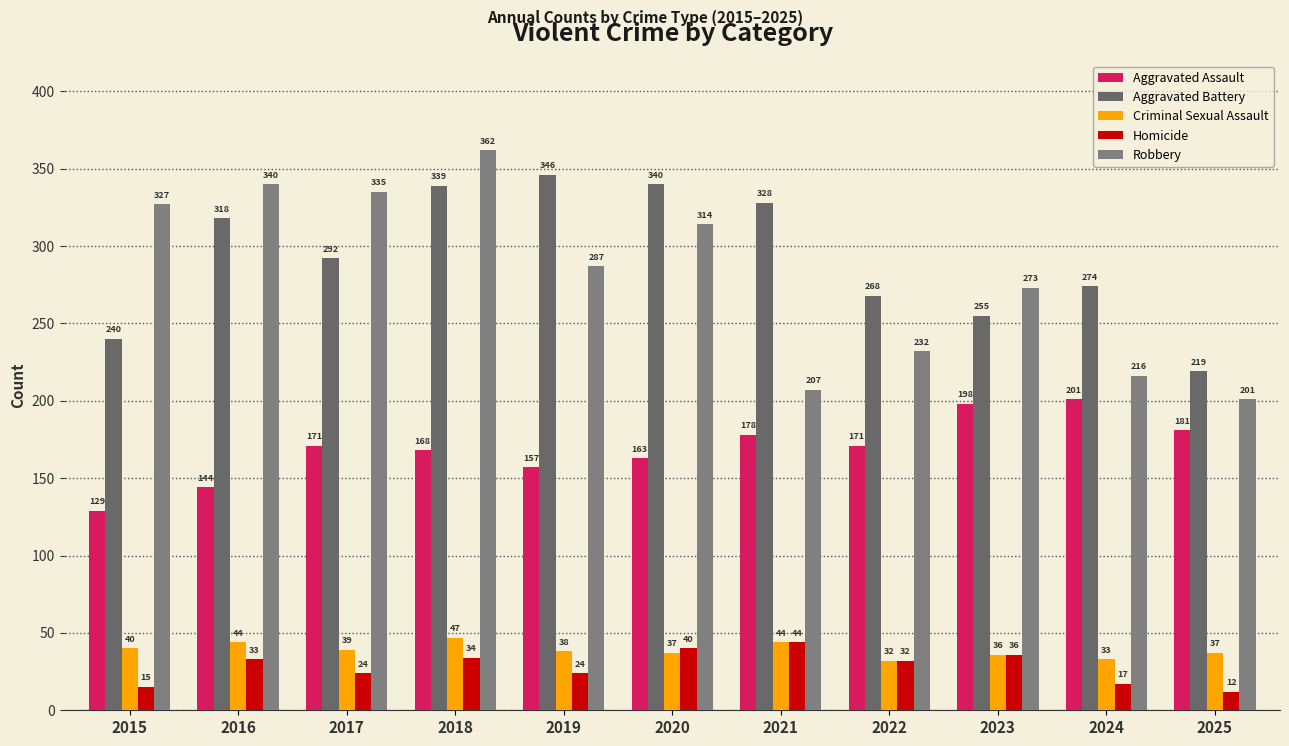

What is the difference between the maximum and second lowest values in the Criminal Sexual Assault series?

14